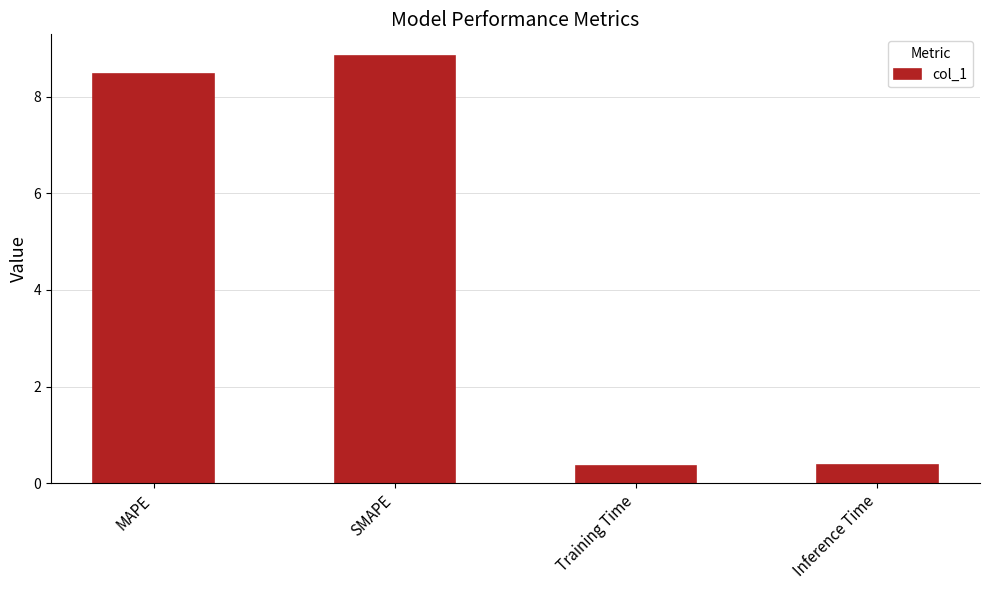

True or false: the data shows 0.4 at Inference Time.

True